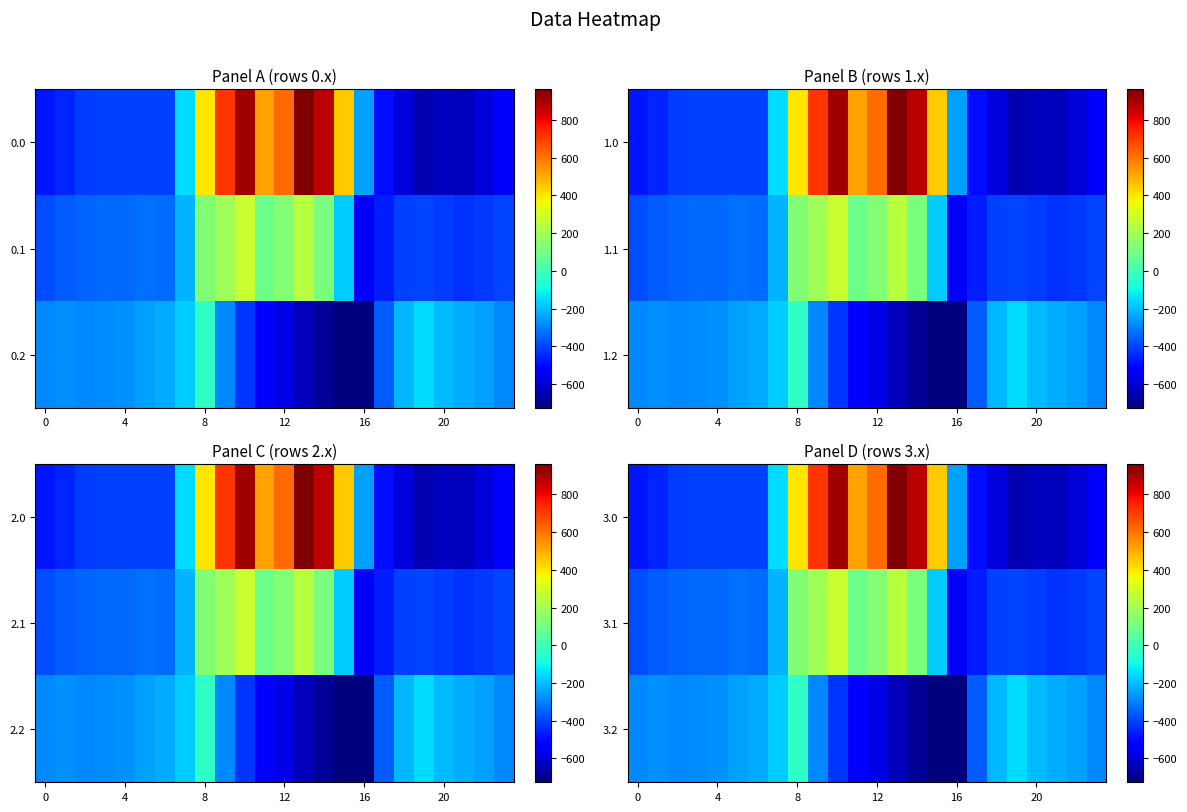

At how many categories does at least one series exceed 597?

5